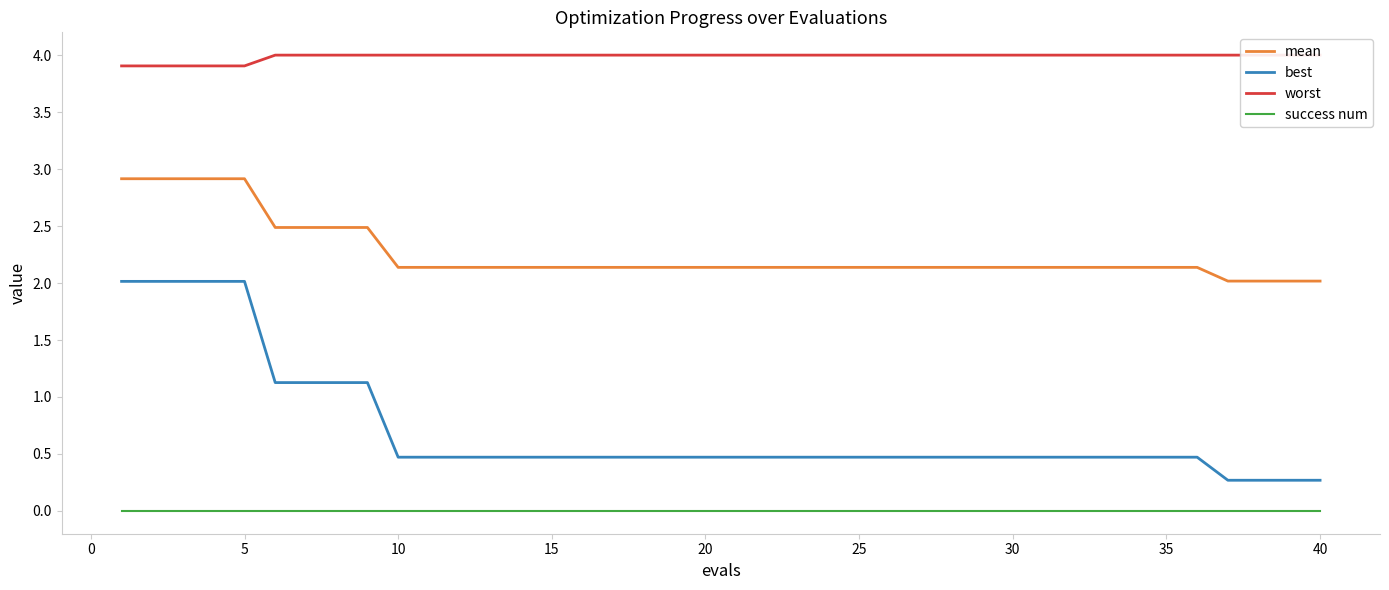

True or false: worst and mean intersect in this chart.

False